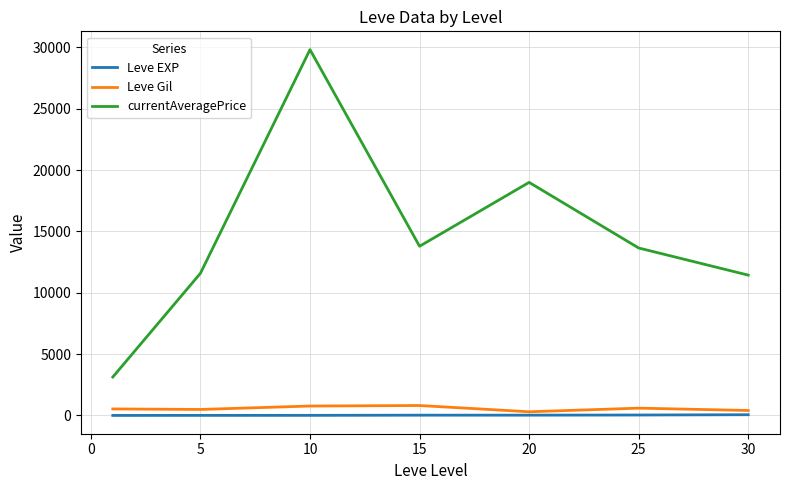

Which series has the largest total across all categories?

currentAveragePrice